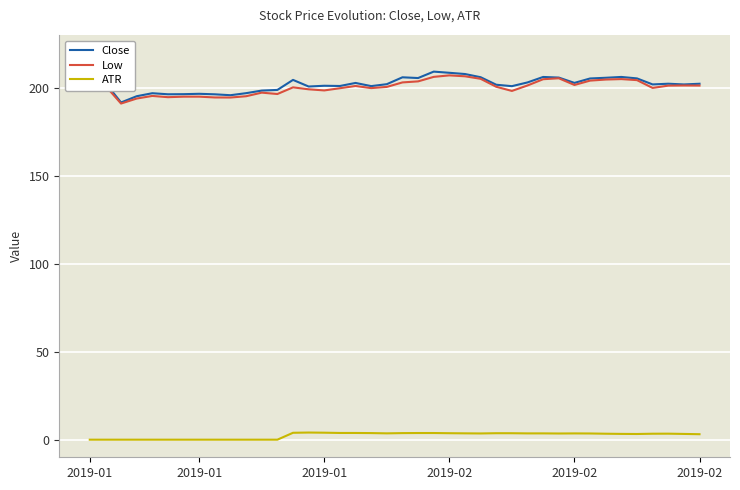

True or false: Close and ATR cross at least once.

False